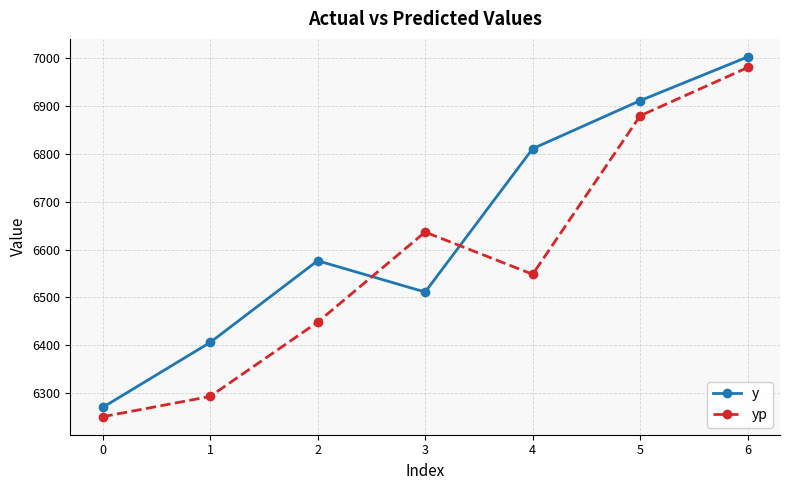

The yp series shows 11781.8 at 2. True or false?

False